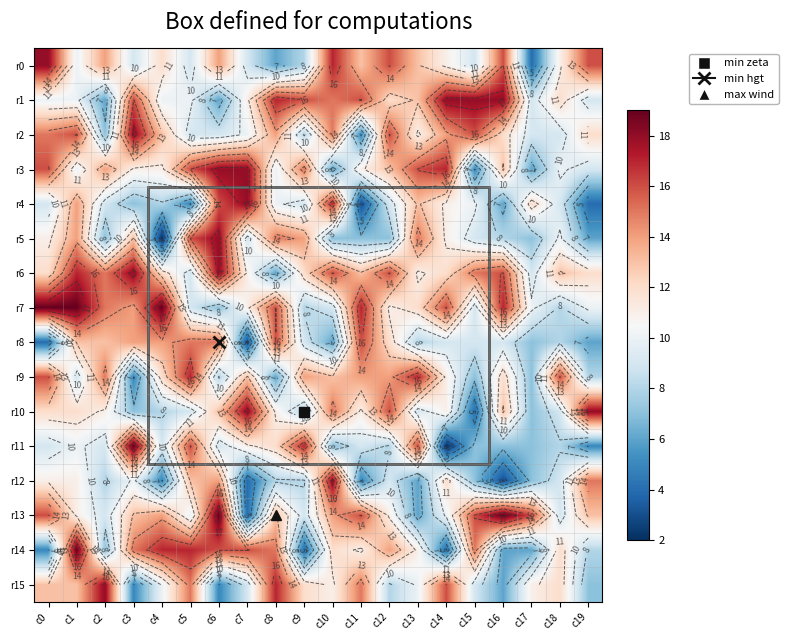

How many data points in r1 are above 12?

9